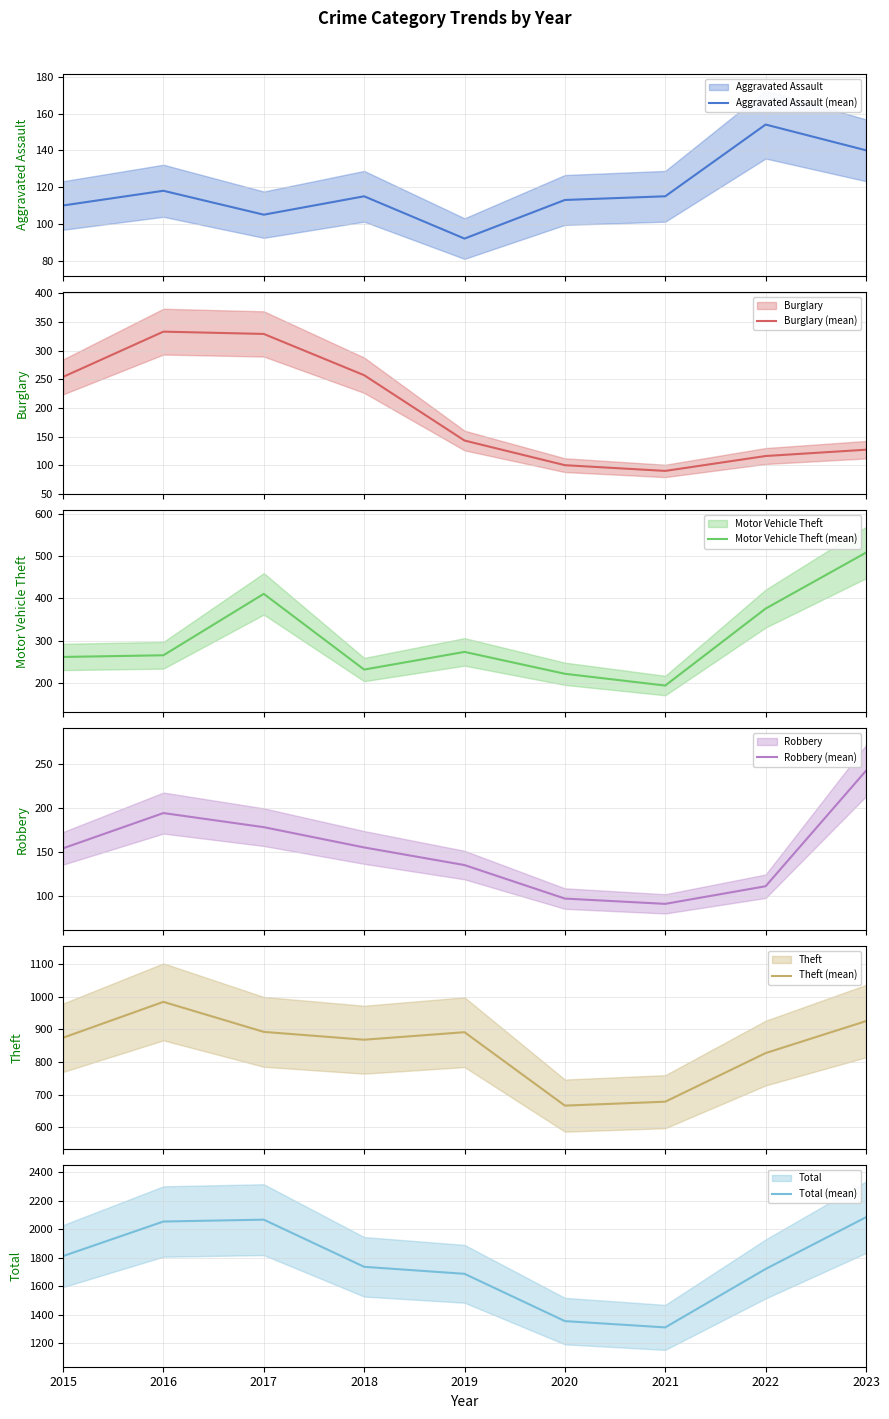

Where is the first local minimum for Theft (mean)?

2018